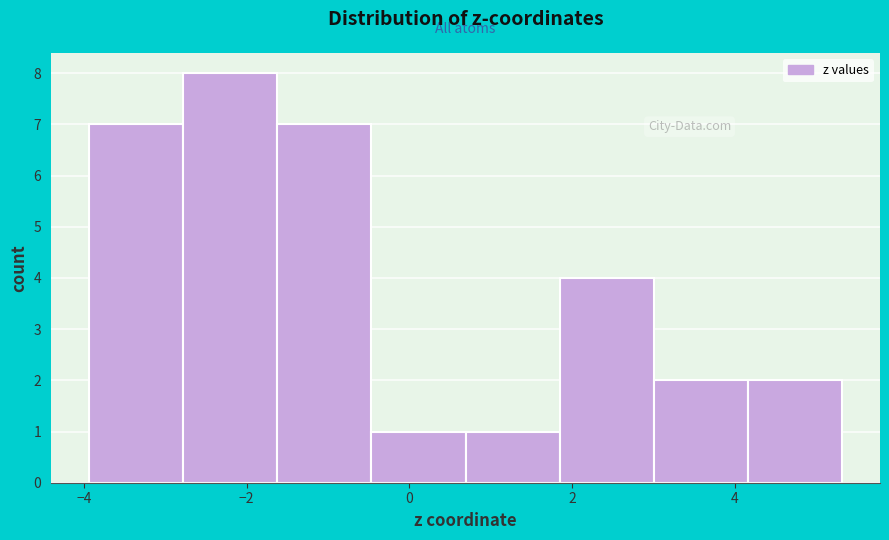

Which range on the x-axis has the tallest bar?

-2.8 to -1.6